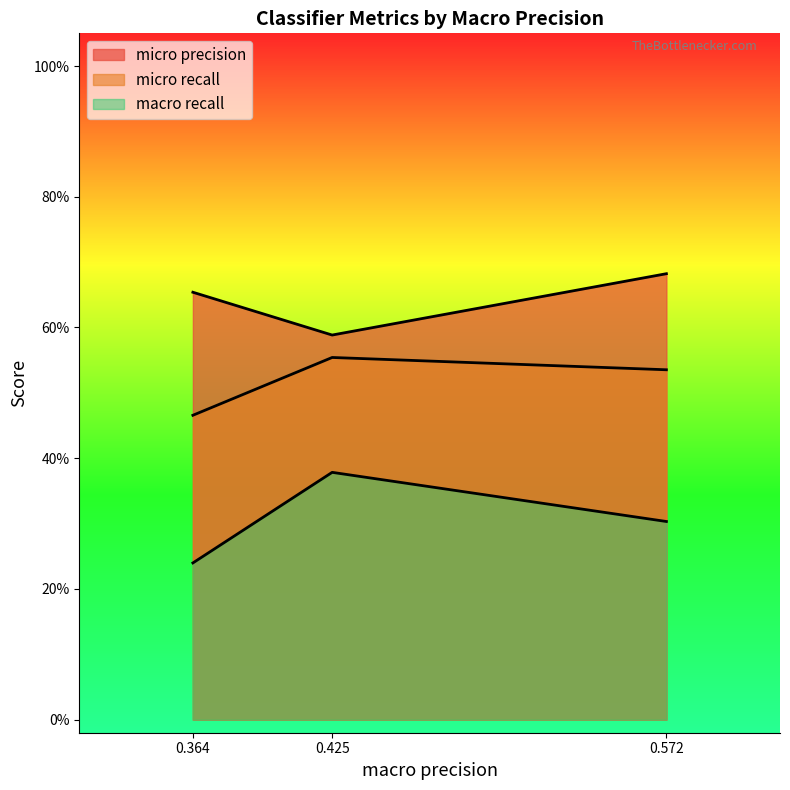

At how many categories does at least one series exceed 0?

3